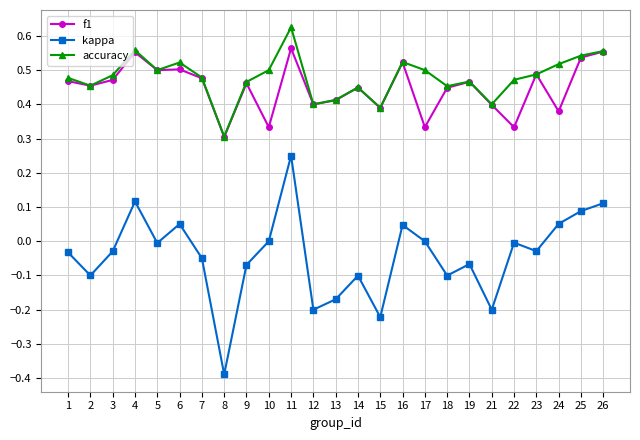

At which category does kappa reach its first local peak?

4